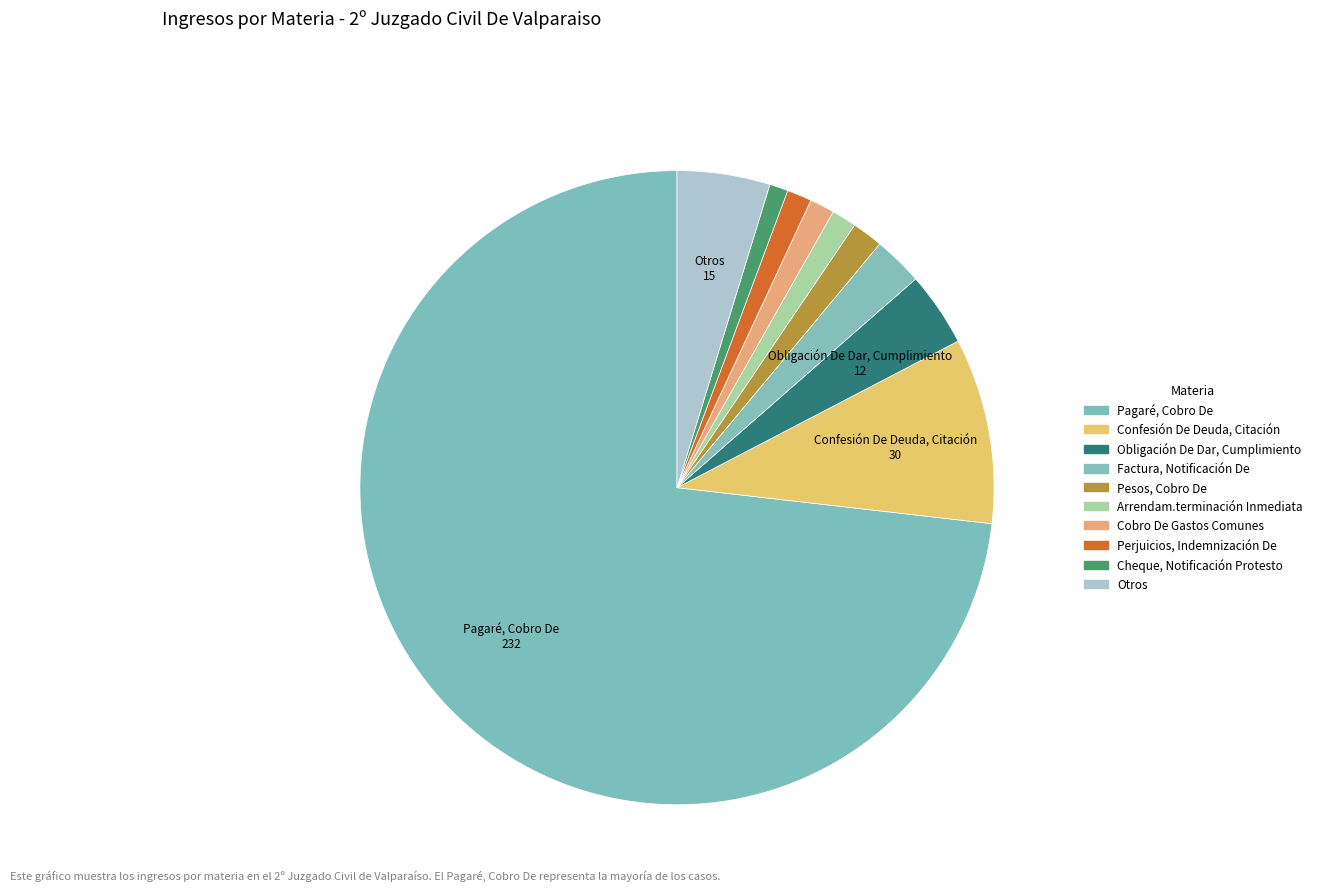

To the nearest percent, what percentage of the pie is Factura, Notificación De?

3%